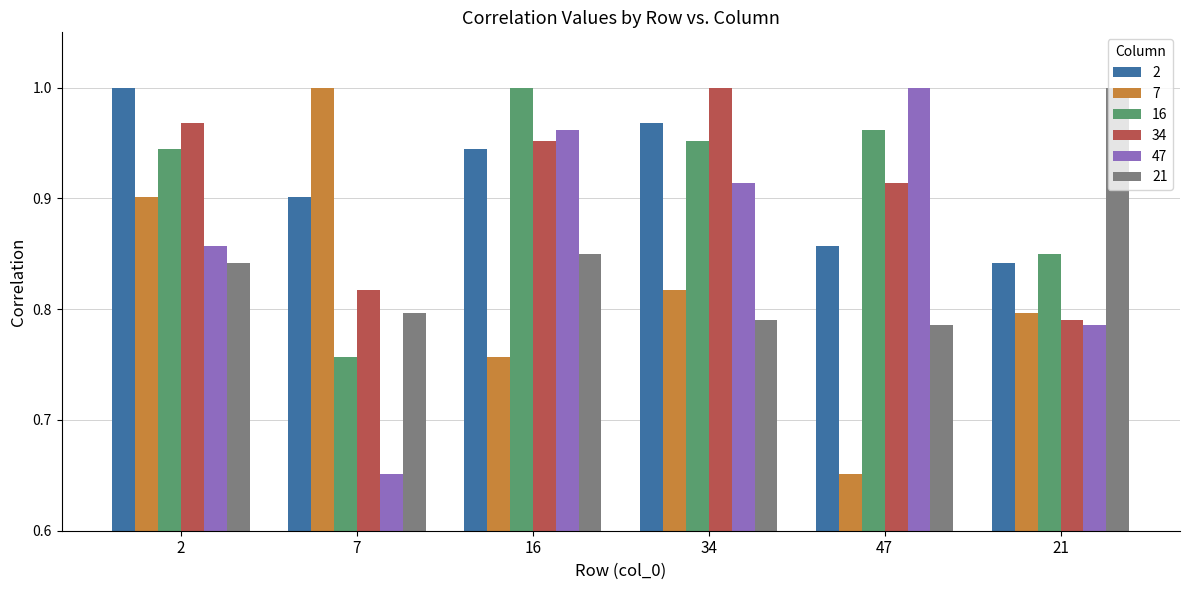

How many groups of bars are there?

6